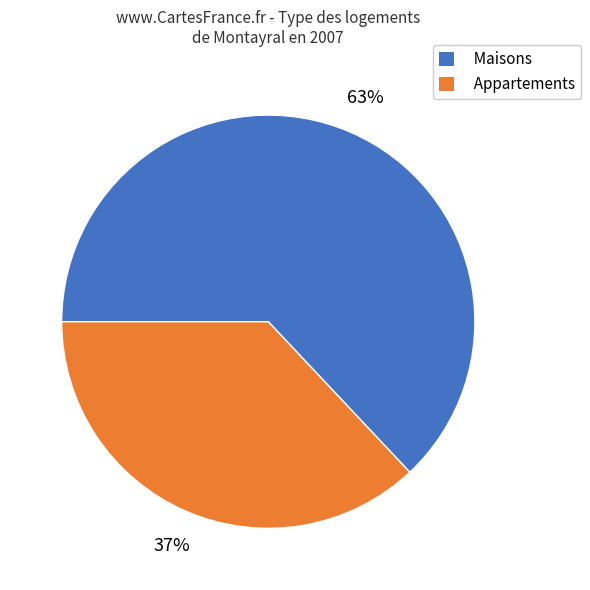

How many segments does this pie chart have?

2